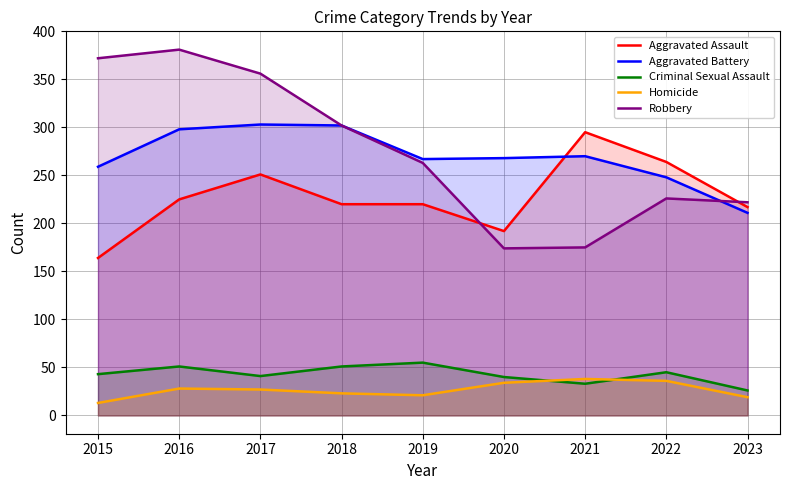

Rank the series at 2022 from lowest to highest value.

Homicide, Criminal Sexual Assault, Robbery, Aggravated Battery, Aggravated Assault